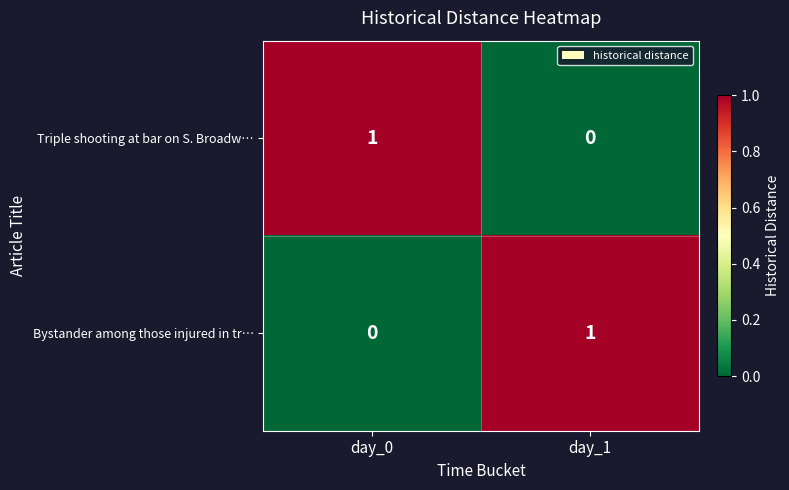

Reading left to right, extract all data points from this chart.

Triple shooting at bar on S. Broadw…: 1	0
Bystander among those injured in tr…: 0	1